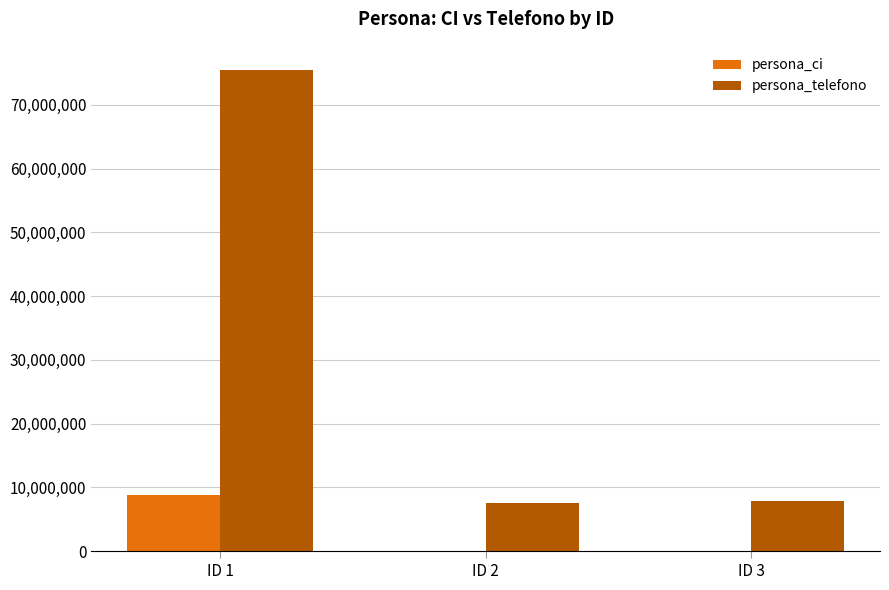

What is the highest value of the persona_telefono series?

75495889